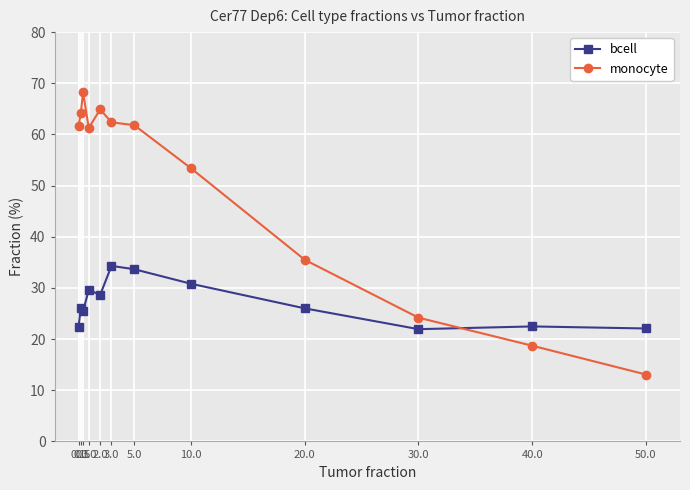

What are all the series names shown in the legend?

bcell, monocyte